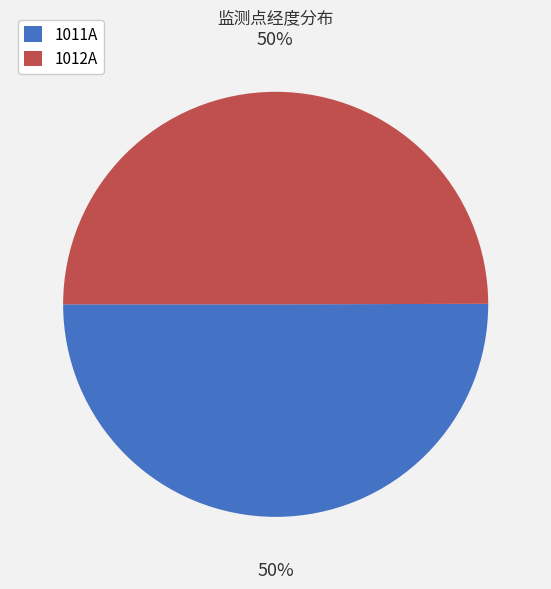

What percentage is the 1012A slice, to the nearest percent?

50%